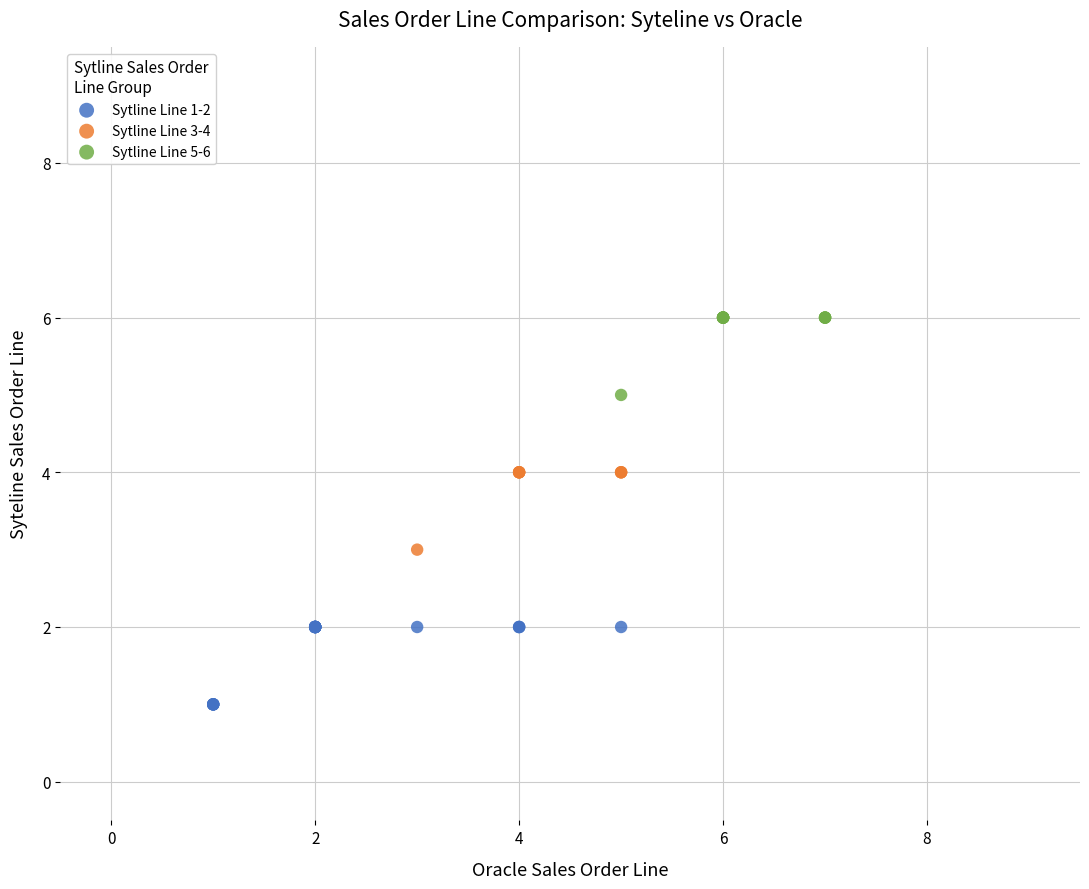

Which series contains the highest Y value?

Sytline Line 5-6